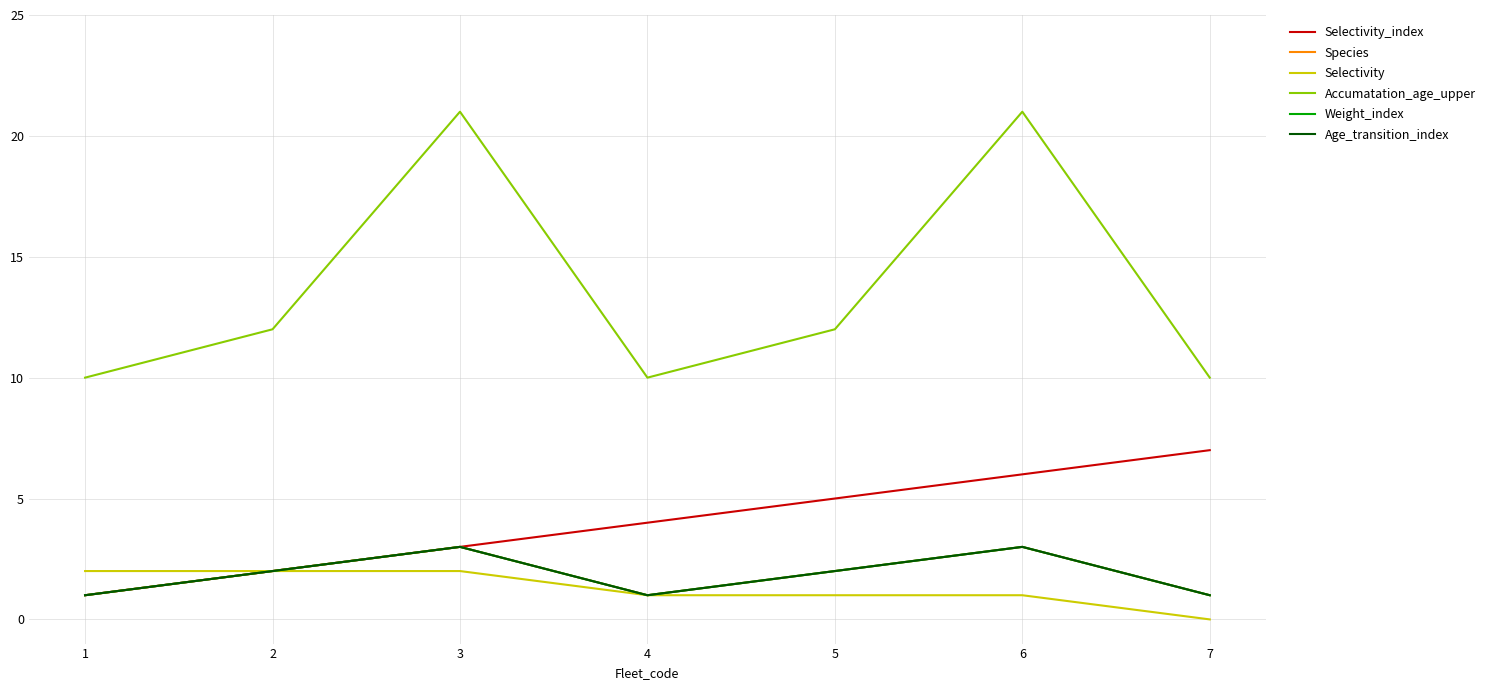

Which series has the widest spread of values?

Accumatation_age_upper